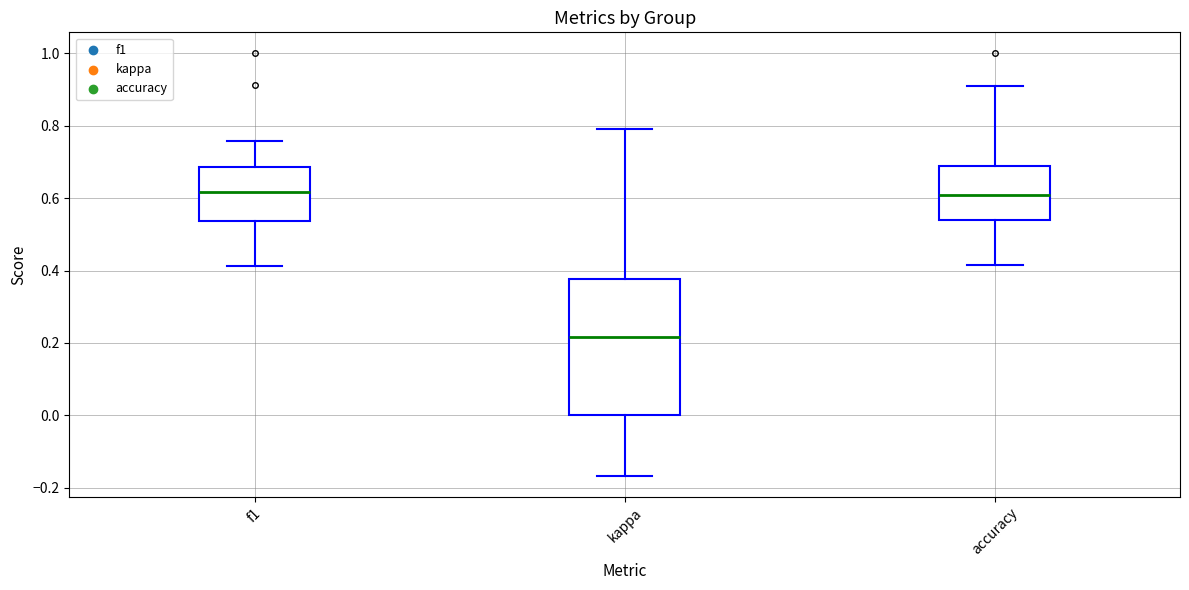

Where does the upper whisker of the box for accuracy end on the y-axis? The values are not printed on the chart, so give them approximately, as read against the axis.

0.90